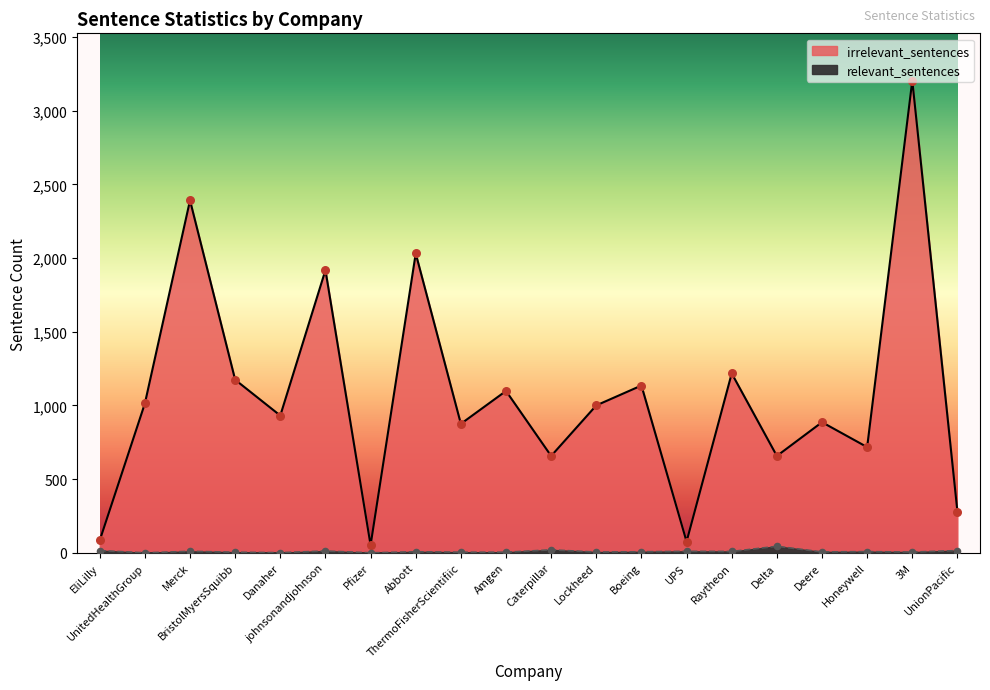

Which series reaches the minimum Y coordinate?

relevant_sentences